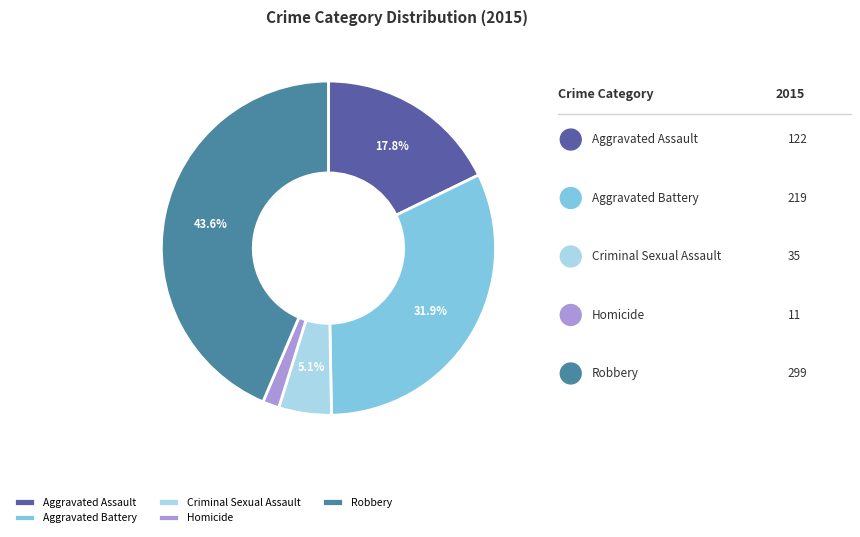

To the nearest percent, what is the combined percentage of Homicide and Aggravated Assault?

19%